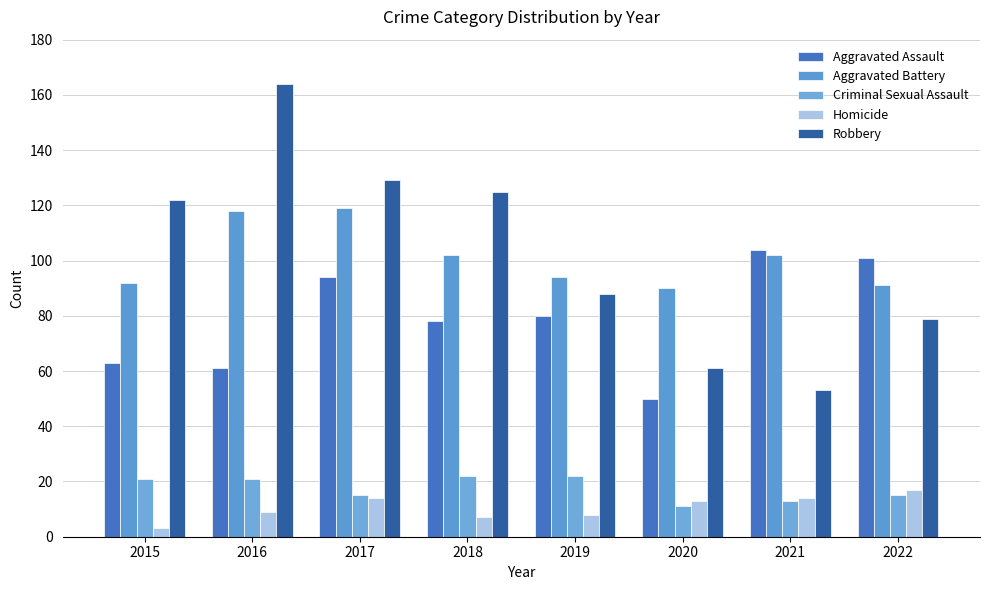

At which label does Robbery reach its peak?

2016